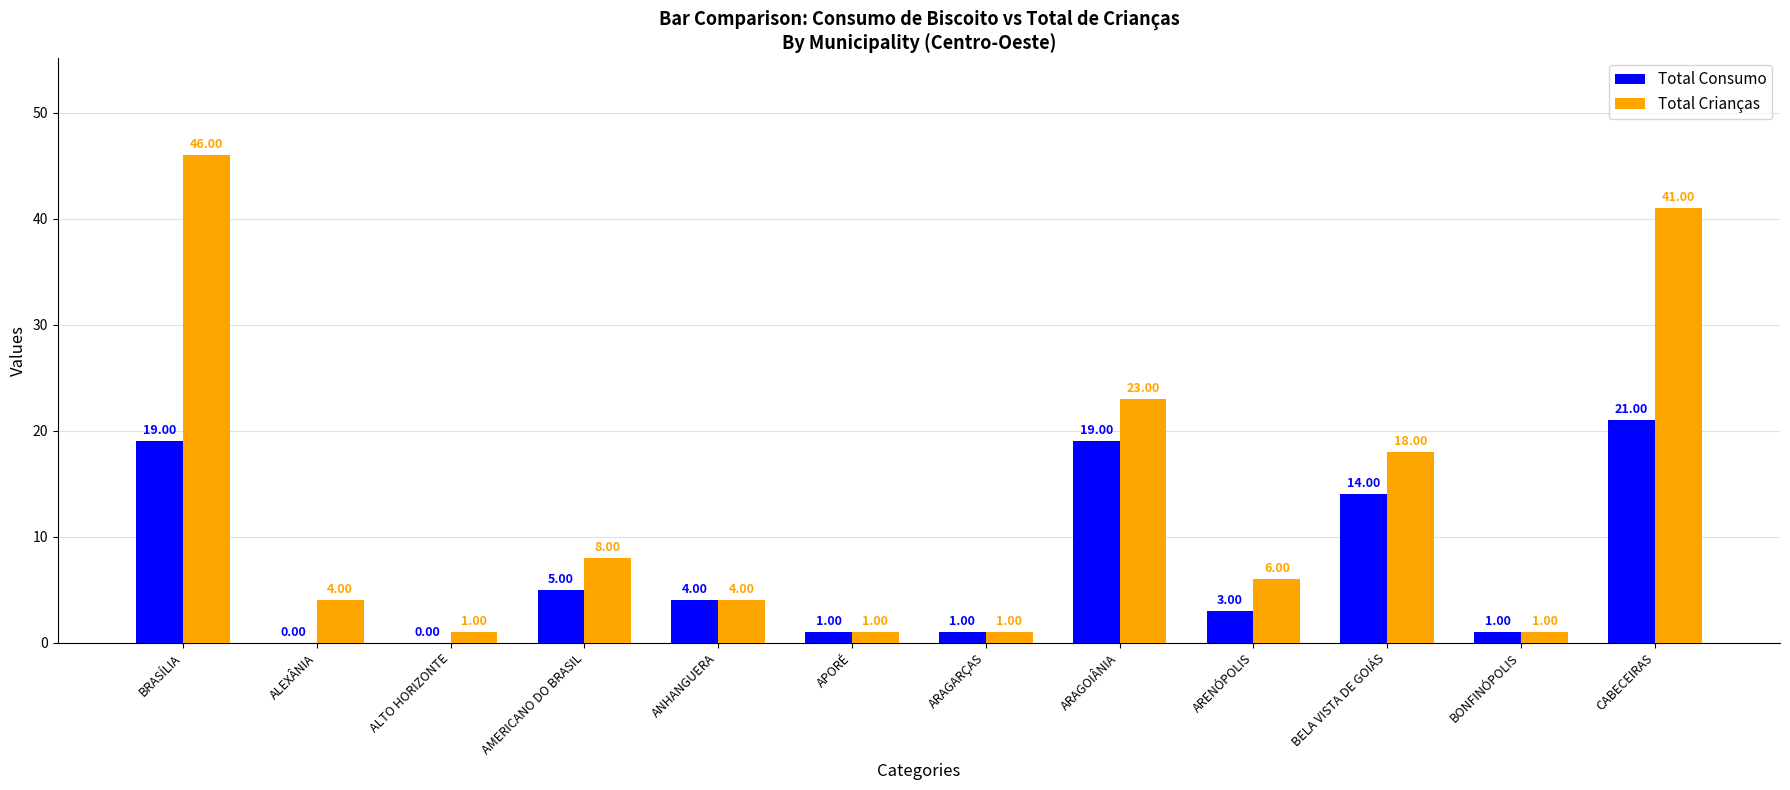

What is the total value across all series at ARAGARÇAS?

2